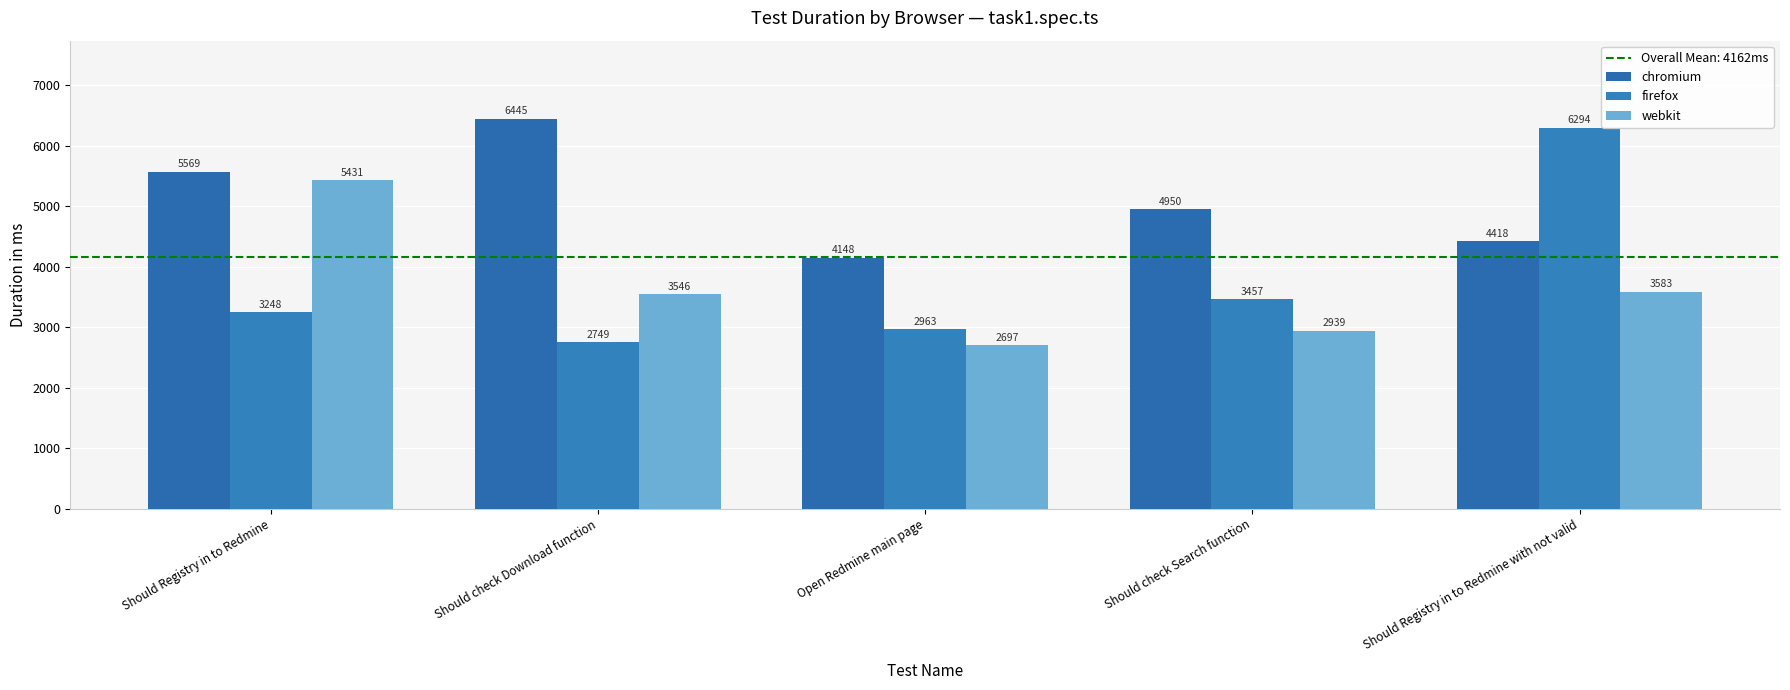

Where is webkit nearest to the value 4064?

Should Registry in to Redmine with not valid